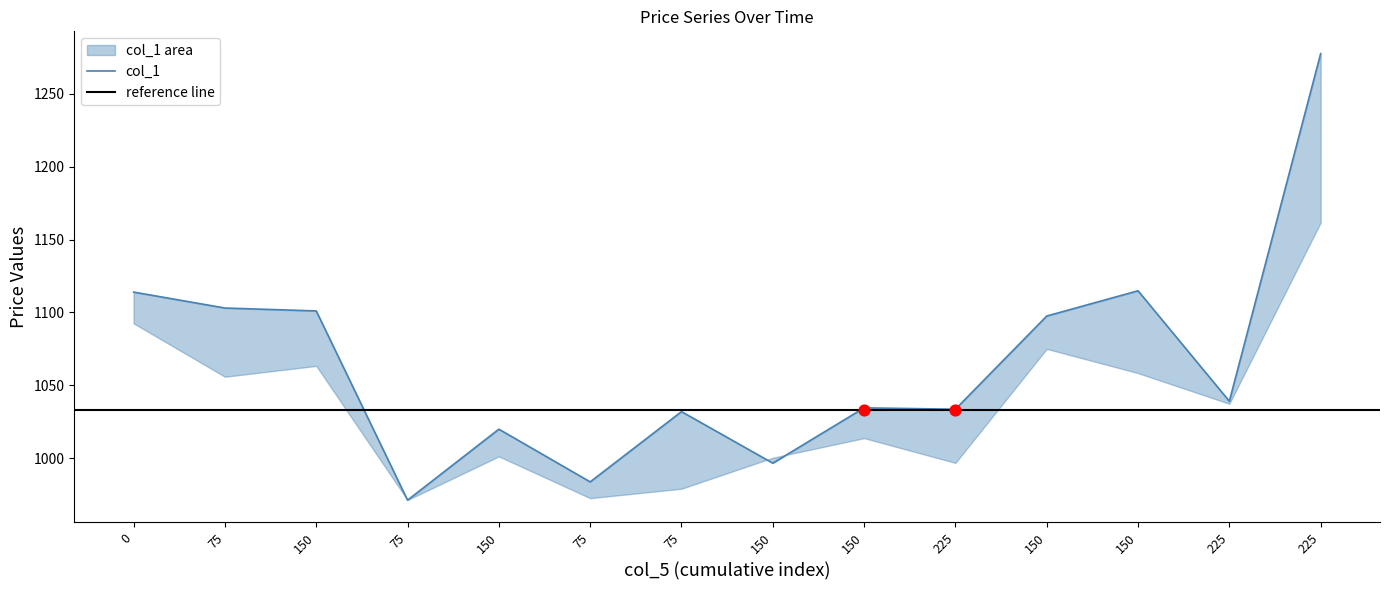

What is the change in value from 75 to 150?

+65.7